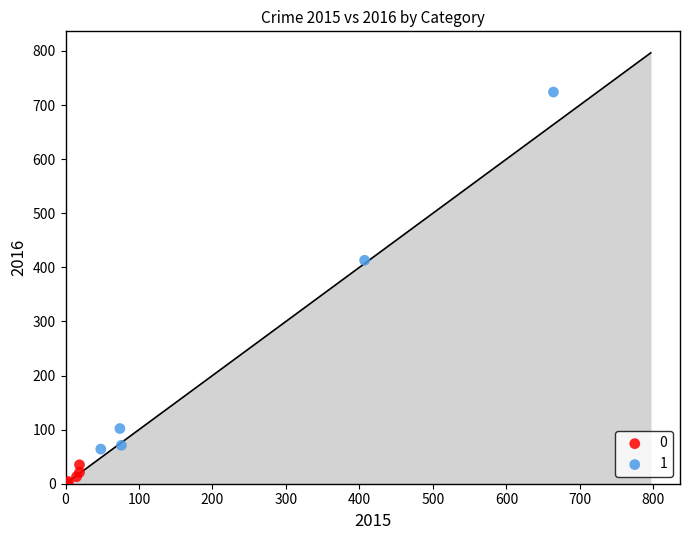

Which series reaches the maximum Y coordinate?

1